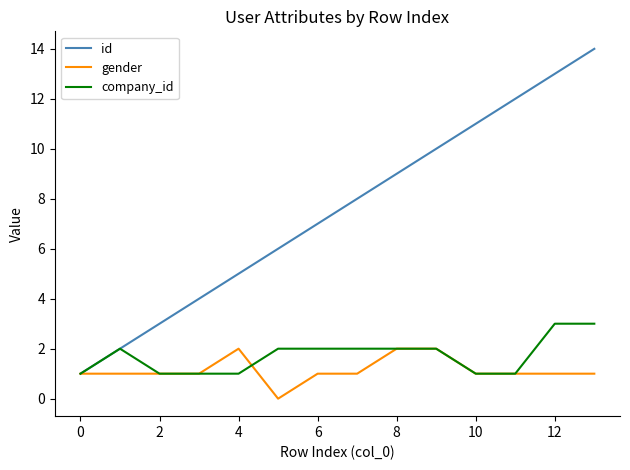

How many lines are shown in the chart?

3